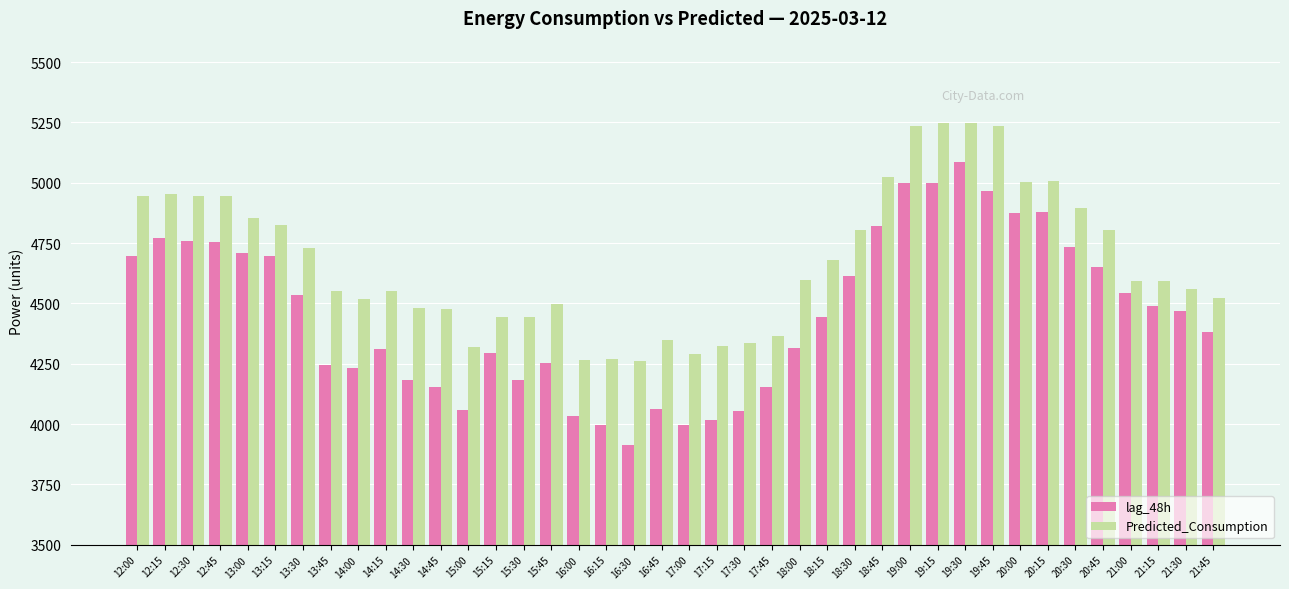

How many values in the lag_48h series are below 4467?

20